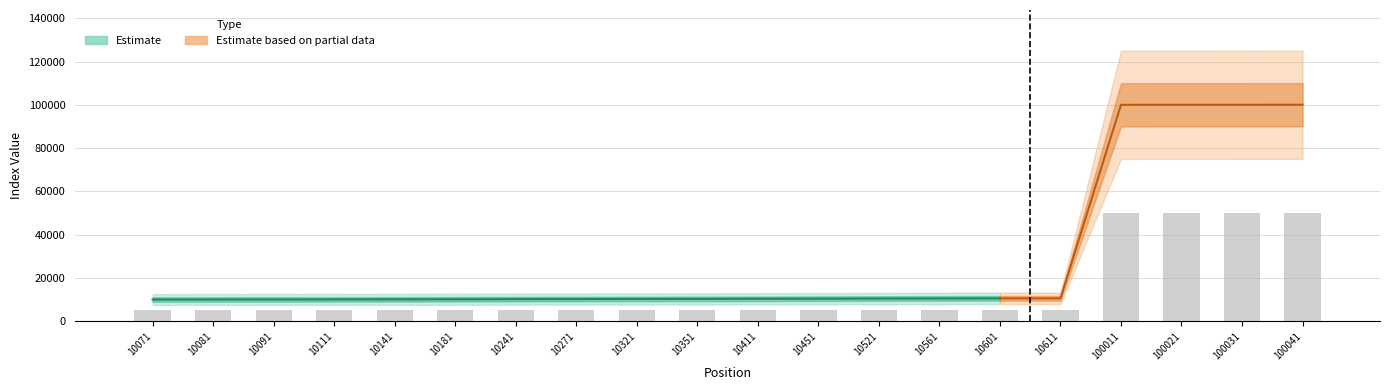

Are the bars grouped side by side (vs. stacked)?

No